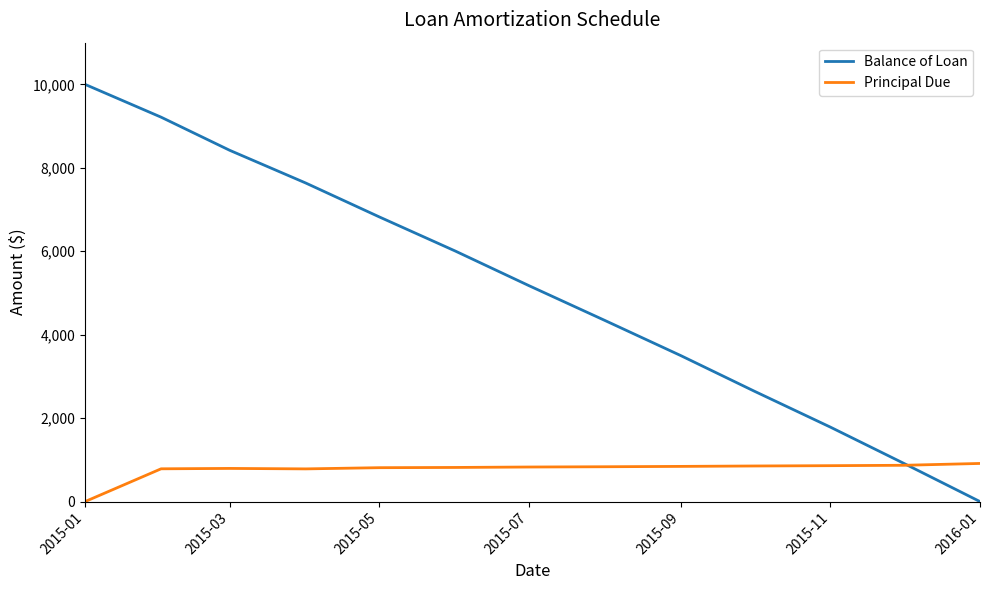

Which series has the largest total across all categories?

Balance of Loan